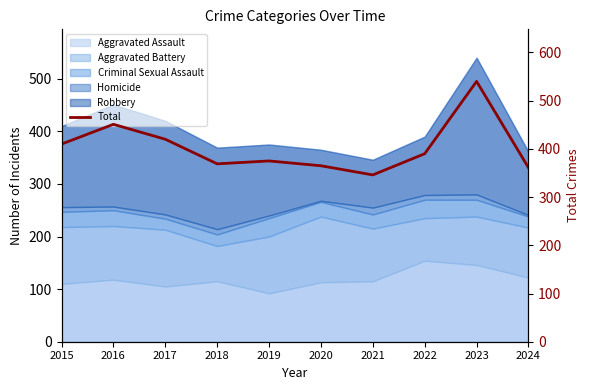

What is the value of the 4th point from the left?

369